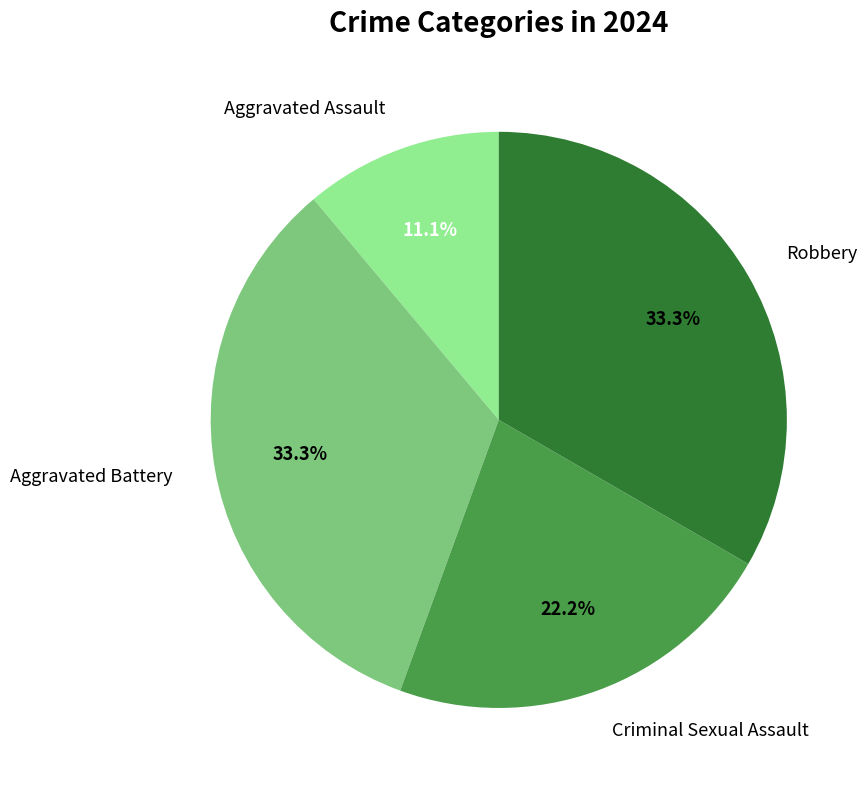

Is the sum of Robbery and Aggravated Assault greater than half?

No